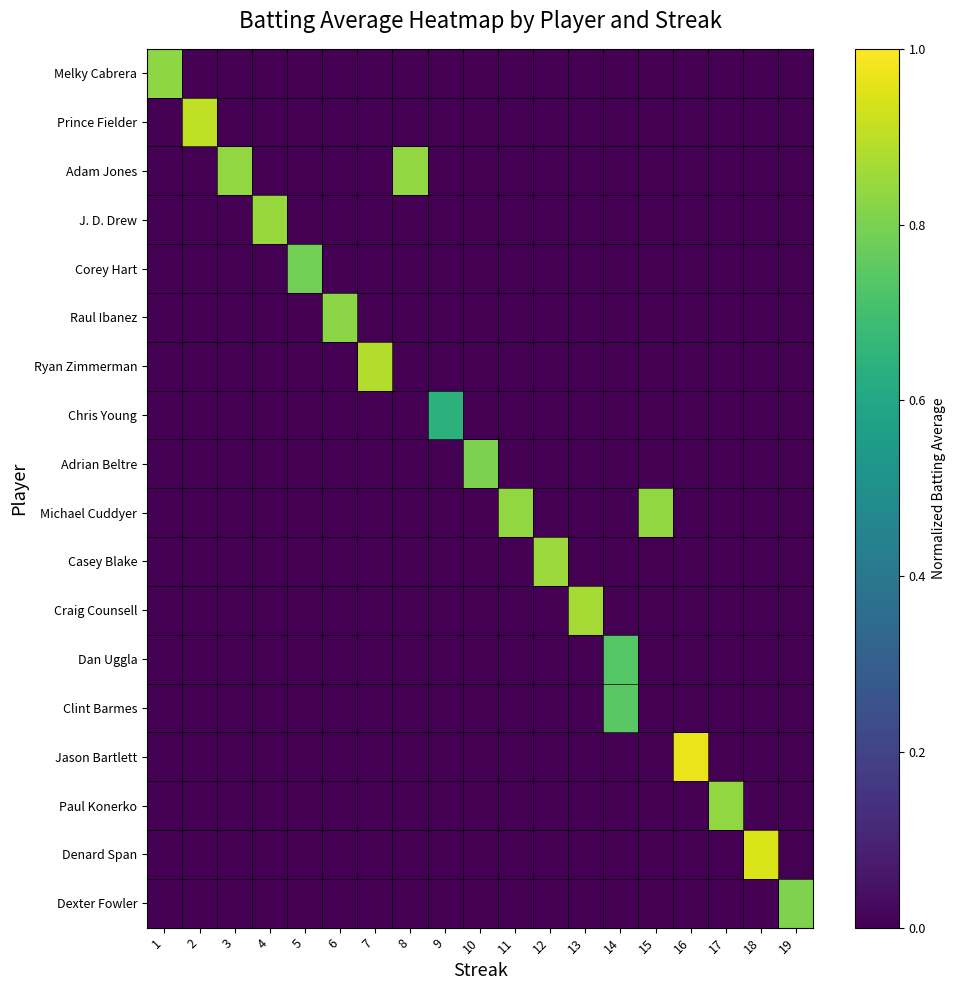

At how many categories does at least one series exceed 0?

19